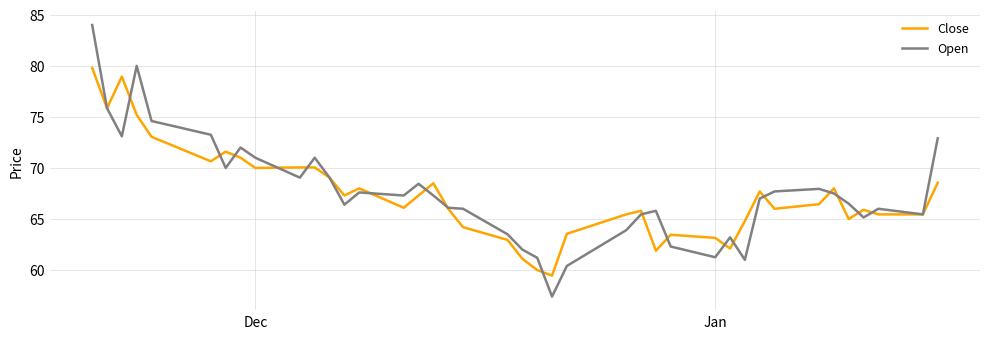

What is the difference between the maximum and minimum values in the Open series?

26.6